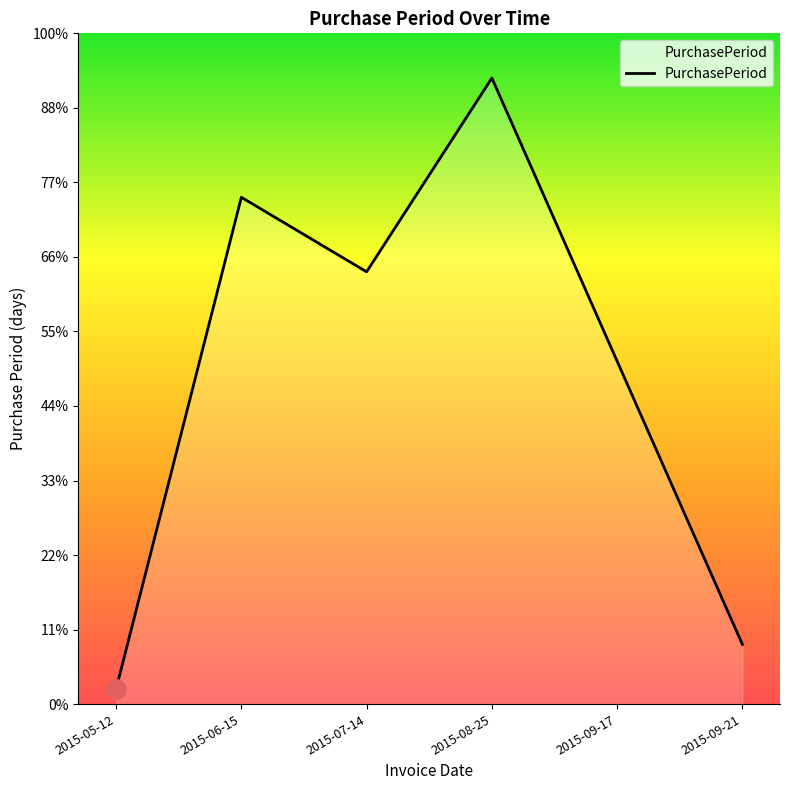

Does the chart have visible grid lines?

No